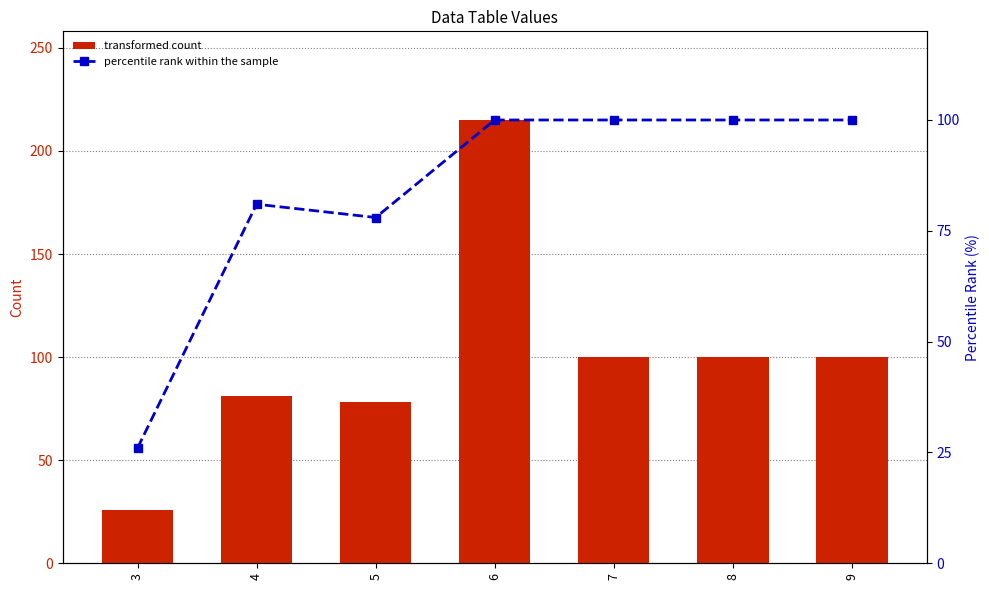

What is the greatest value displayed?

215